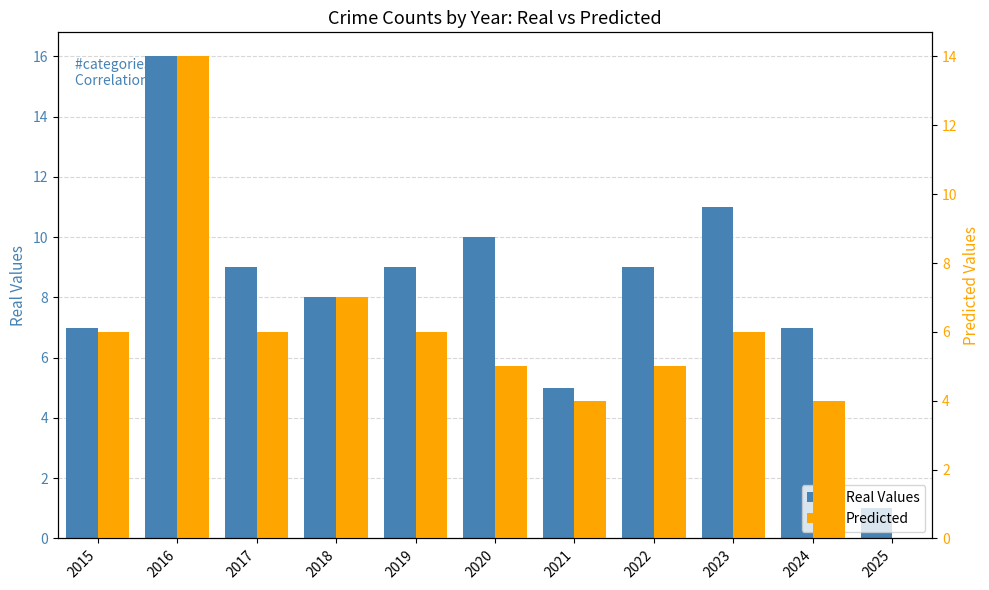

What is the sum of all Real Values values?

92